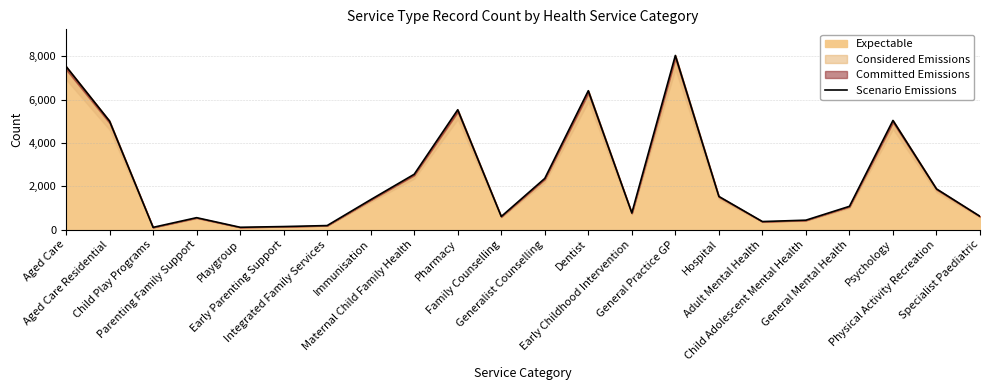

Is it true that the value at Pharmacy is 5532?

True